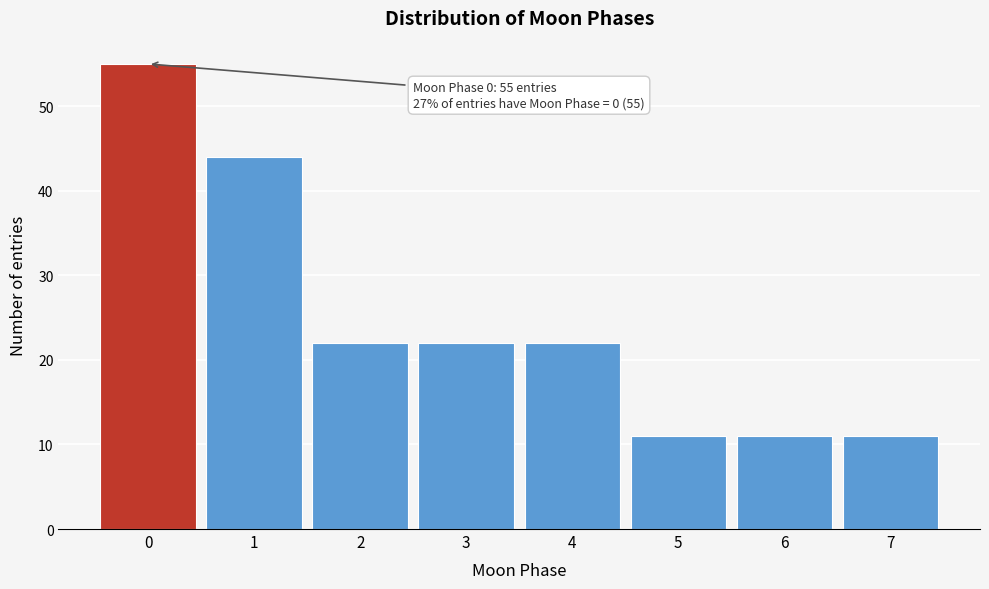

Reading left to right, what are all the values shown in this chart?

55	44	22	22	22	11	11	11